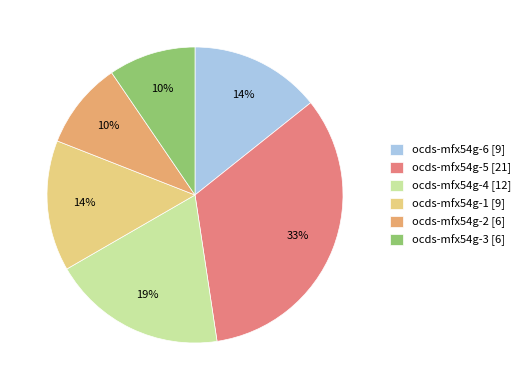

Which category has the biggest portion of the pie?

ocds-mfx54g-5 [21]